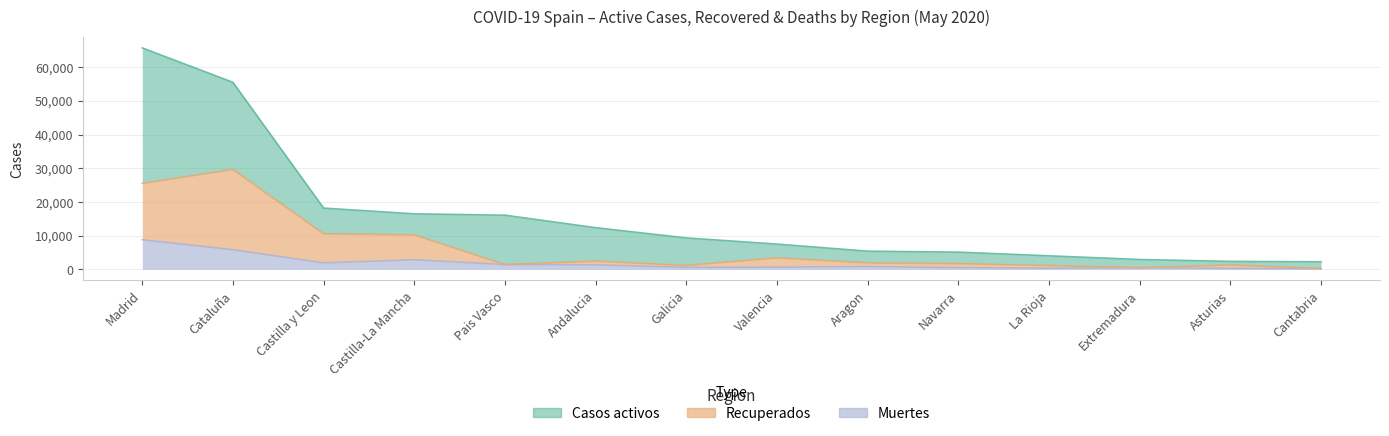

What is the label of the 8th point from the right?

Galicia